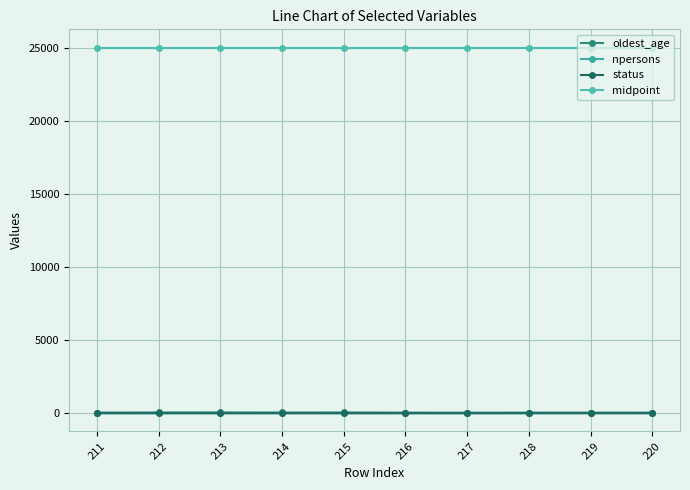

What is the total value across all series at 213?

25052.5